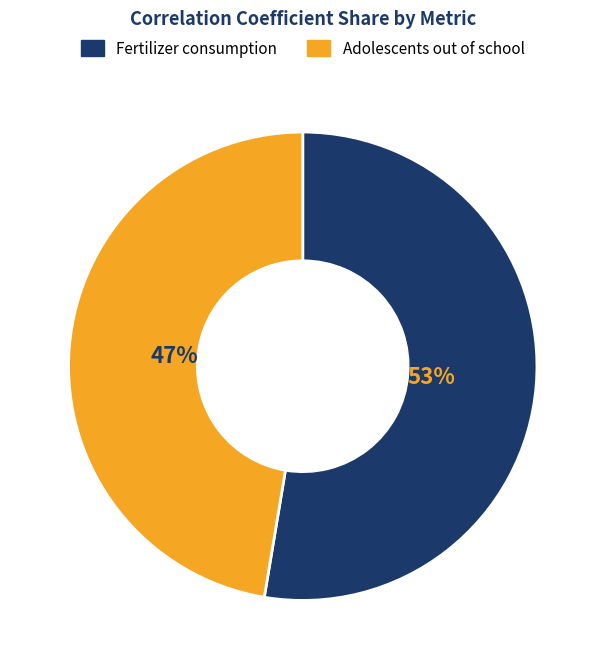

Is it true that Fertilizer consumption is 53% of the pie?

True